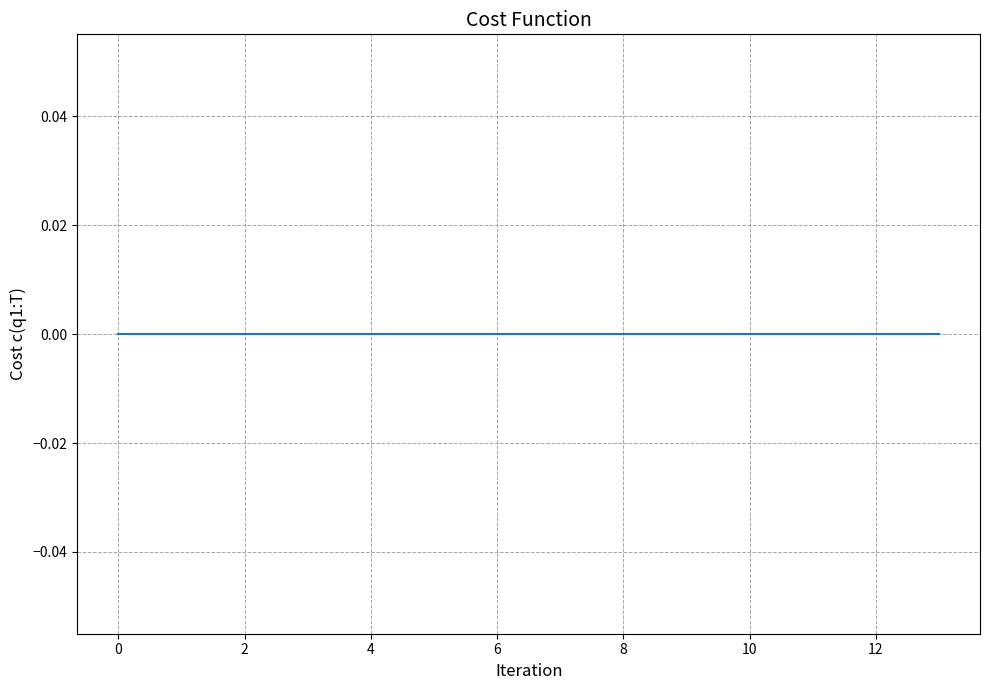

True or false: col_1 and col_0 intersect in this chart.

False